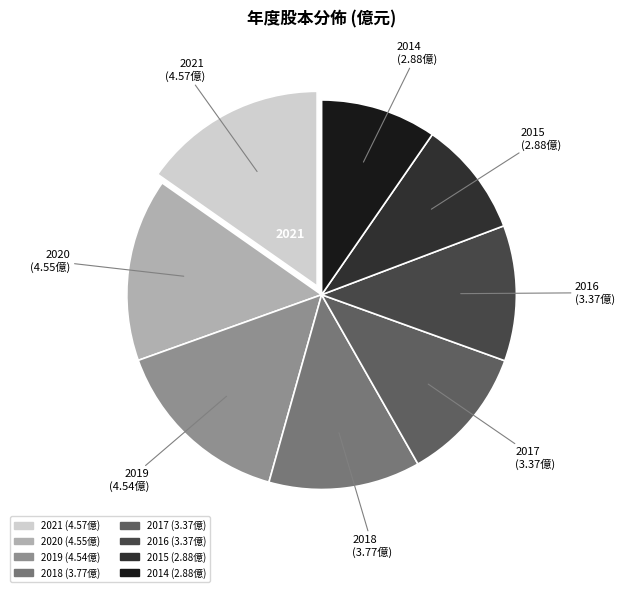

Does 2014 account for over 50% of the chart?

No